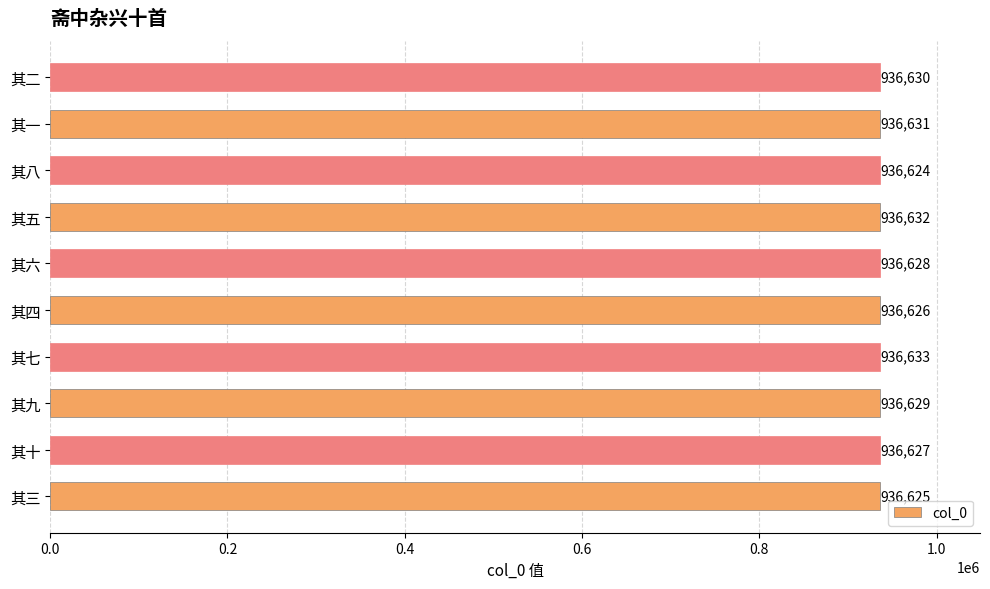

How many distinct data groups are displayed?

1